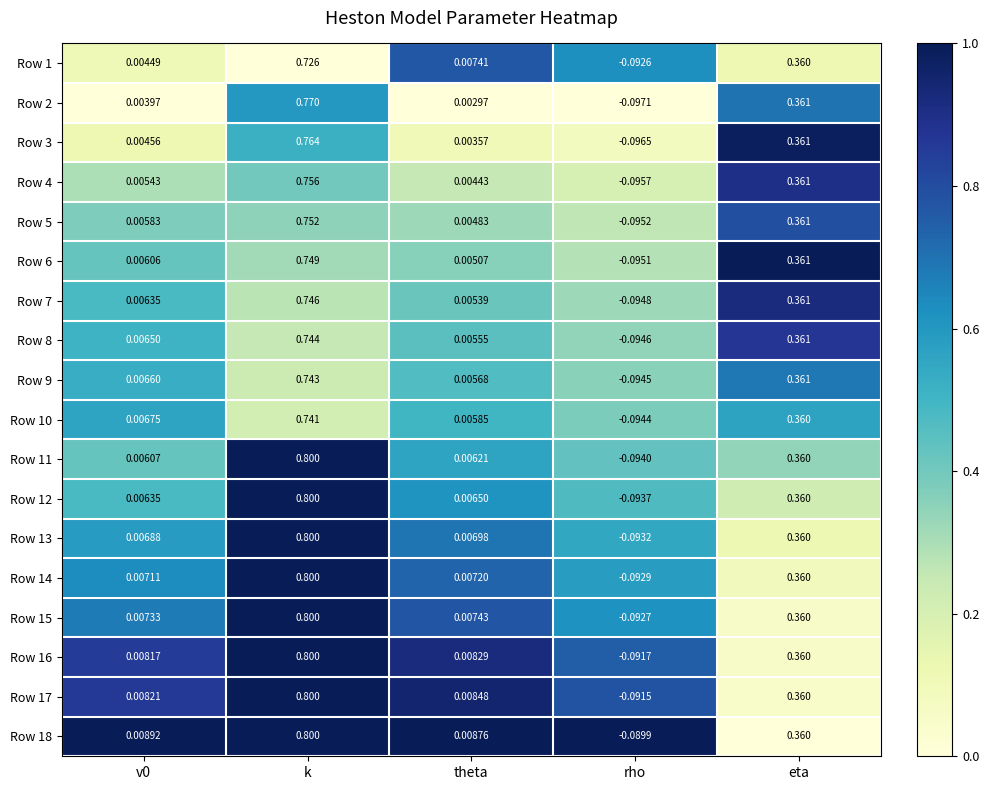

At which category is the sum across all series the highest?

k